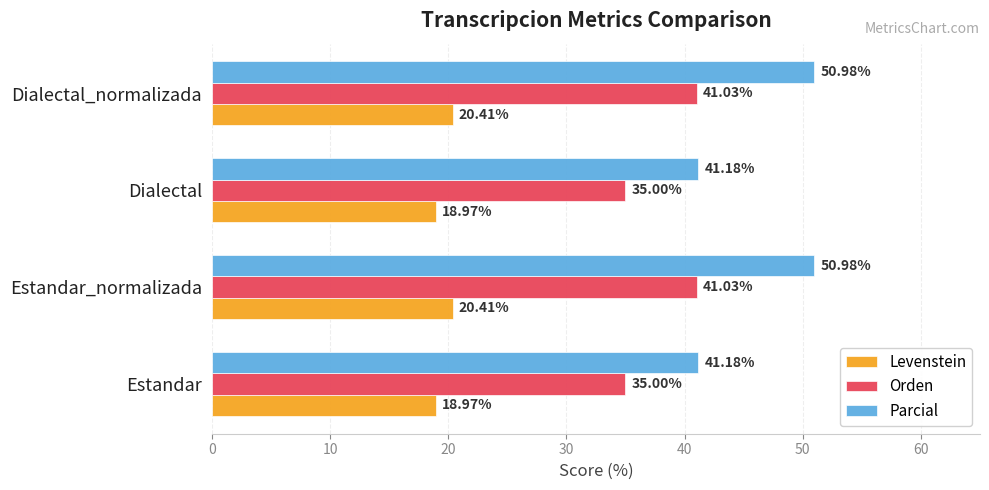

List the series in order of their overall mean, lowest first.

Levenstein, Orden, Parcial